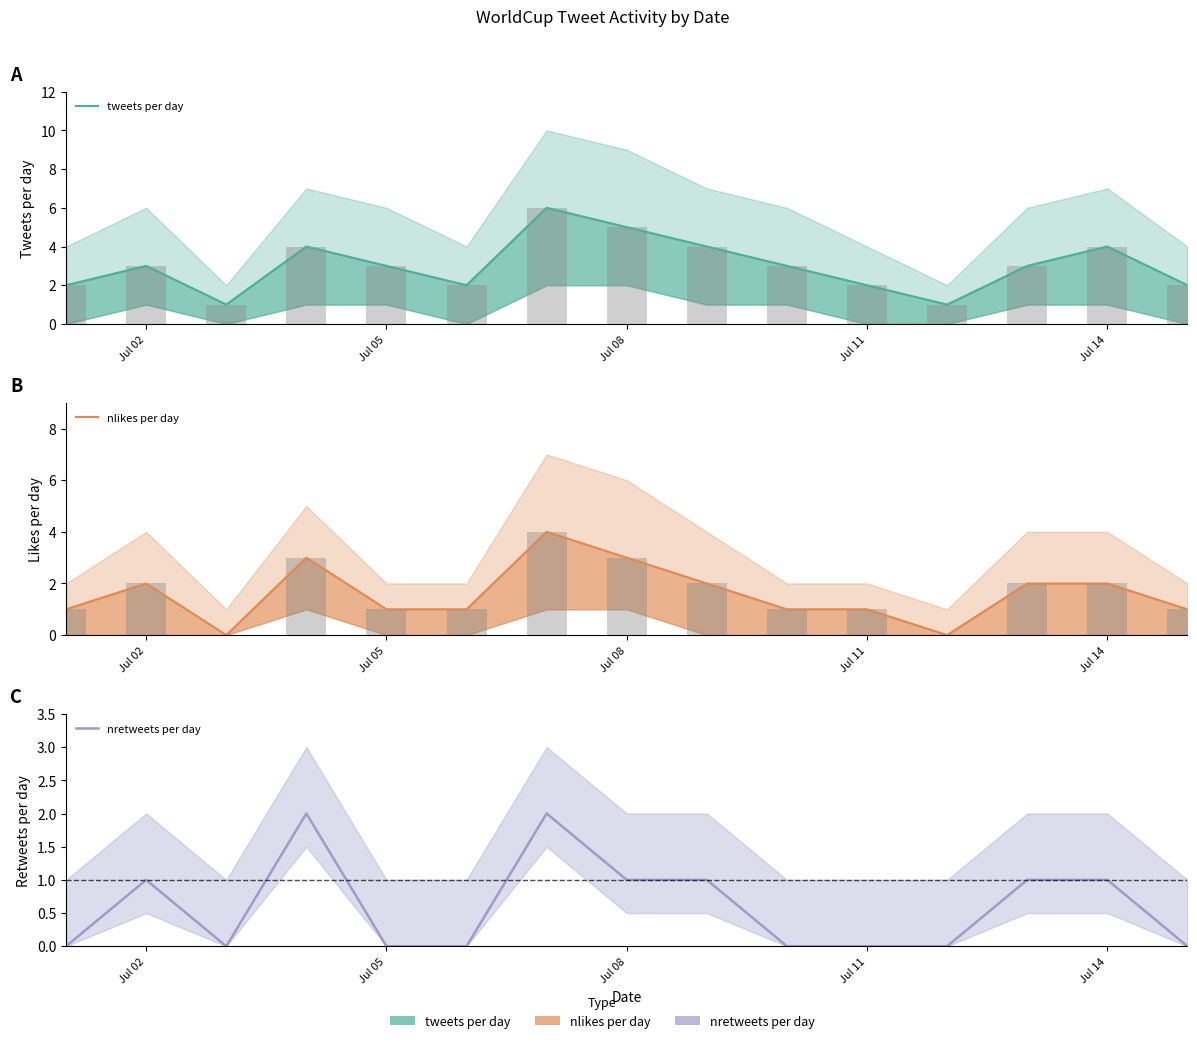

How many tweets per day values are between 2 and 4?

11